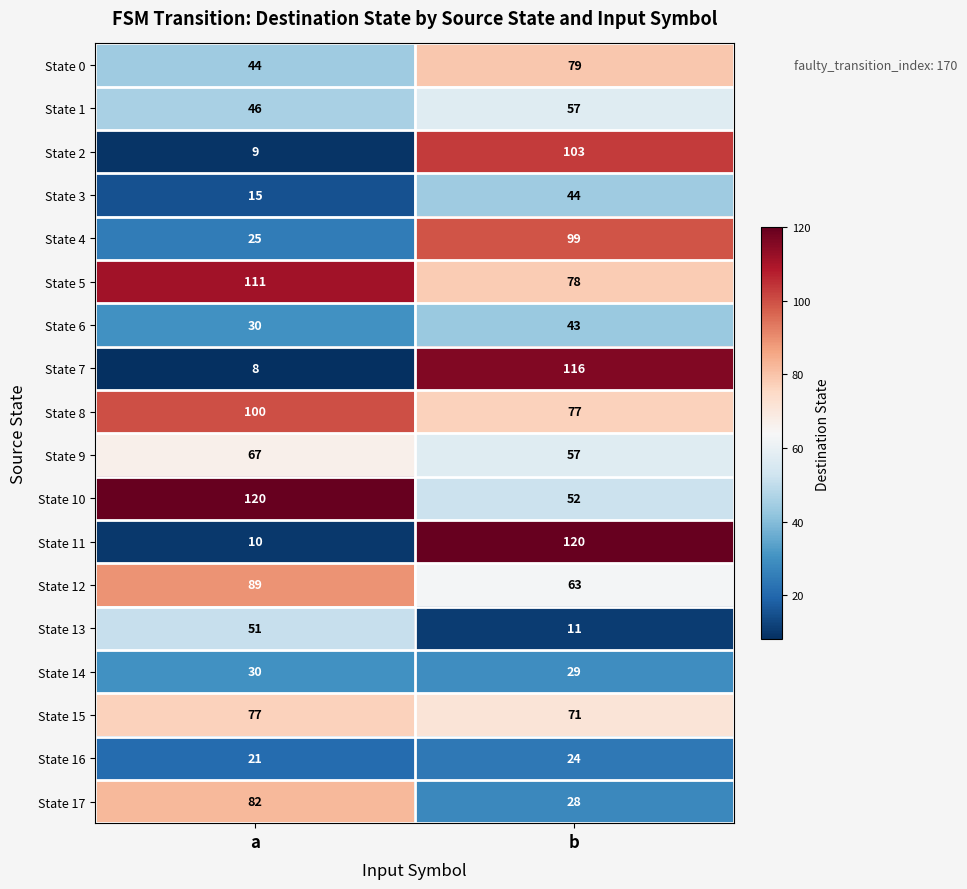

How many categories are shown in the chart?

2